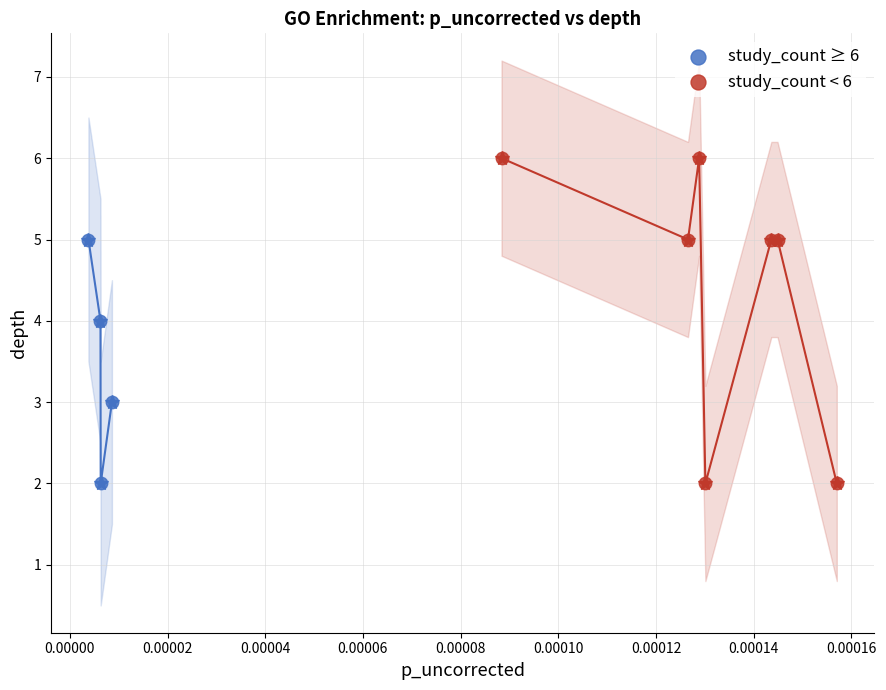

Which series reaches the maximum Y coordinate?

study_count < 6